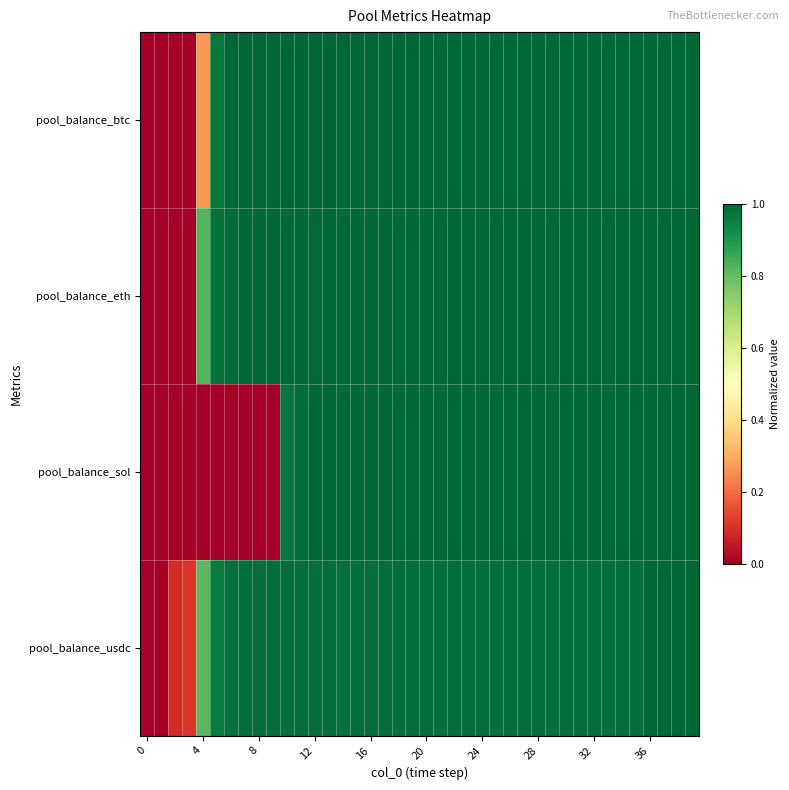

At which category is the sum across all series the highest?

38